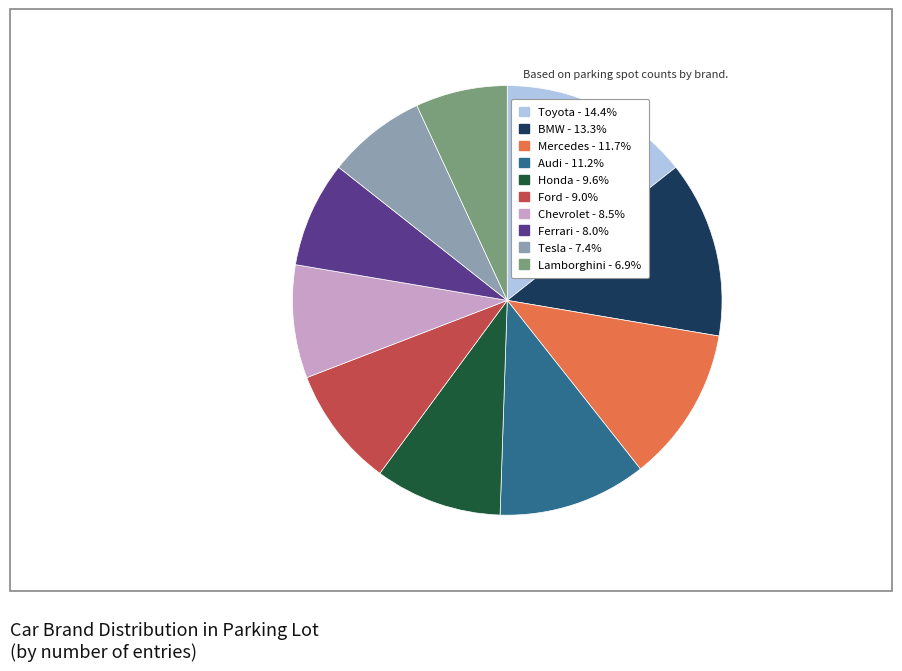

How many segments does this pie chart have?

10